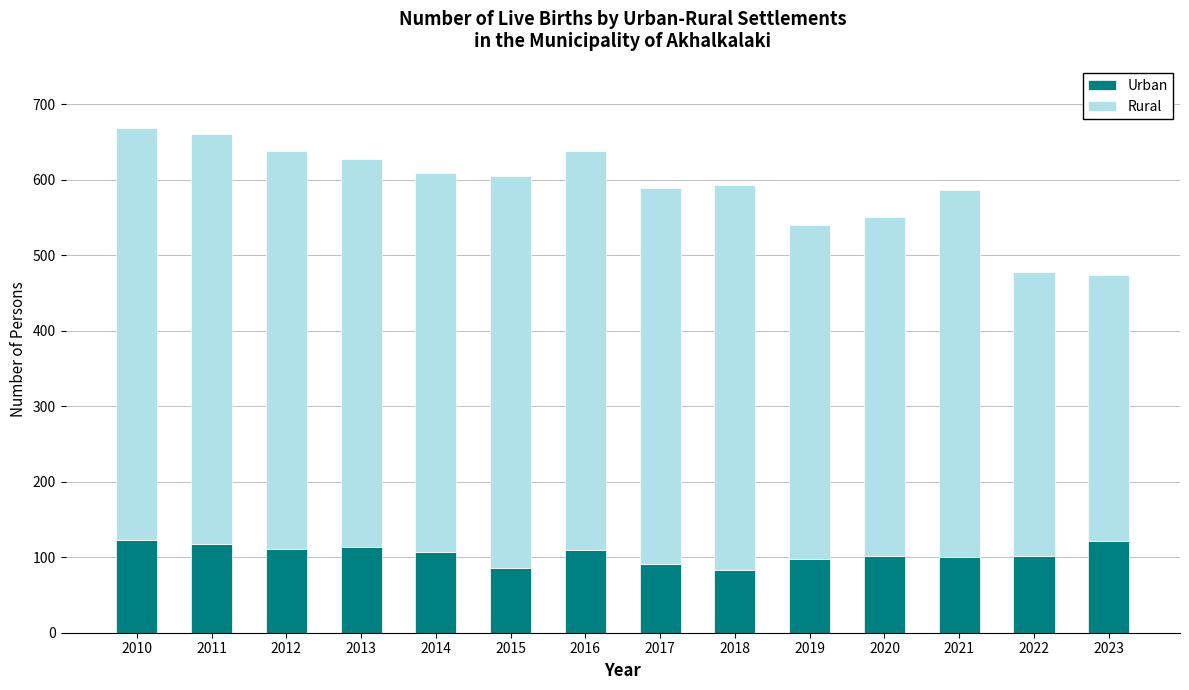

What is the lowest value of the Urban series?

83